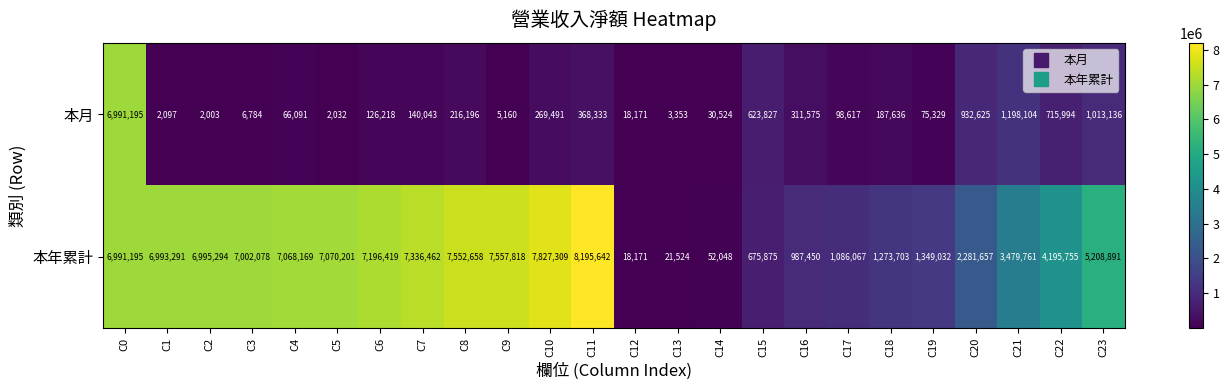

Which series has the largest range (max minus min)?

本年累計